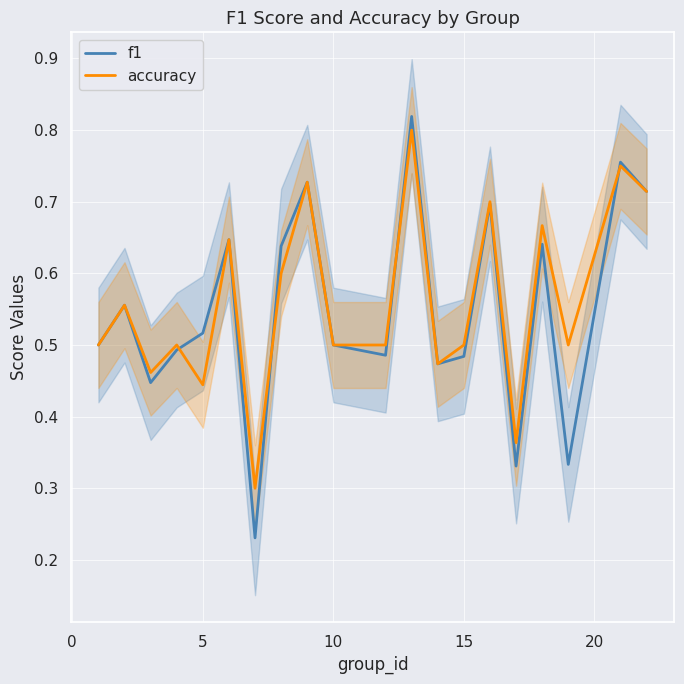

Reading left to right, list all the values displayed in this chart.

f1: 0.5	0.6	0.4	0.5	0.5	0.6	0.2	0.6	0.7	0.5	0.5	0.8	0.5	0.5	0.7	0.3	0.6	0.3	0.8	0.7
accuracy: 0.5	0.6	0.5	0.5	0.4	0.6	0.3	0.6	0.7	0.5	0.5	0.8	0.5	0.5	0.7	0.4	0.7	0.5	0.8	0.7